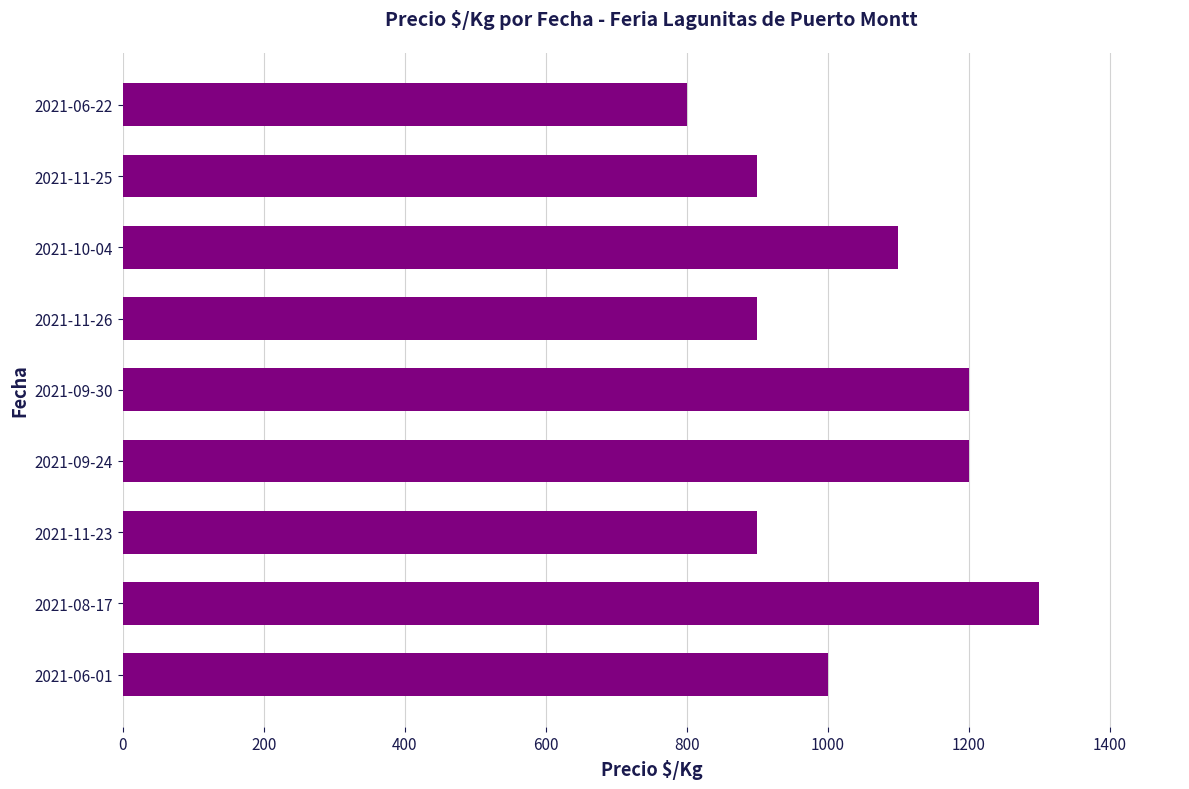

Between 2021-09-24 and 2021-11-25, which is larger?

2021-09-24